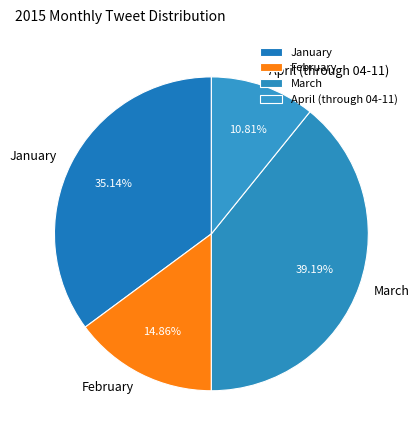

Which slice is the smallest?

April (through 04-11)